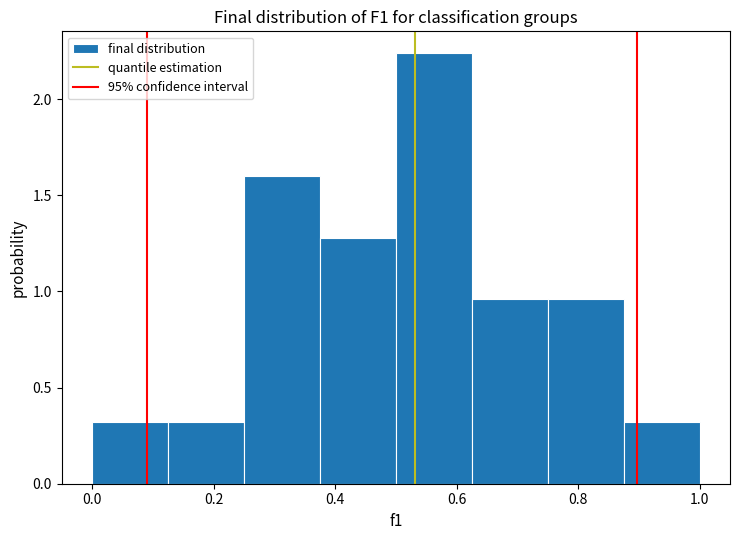

Reading left to right, transcribe this chart: for each bar, give the range it covers on the x-axis and its height. Neither the bar edges nor the heights are printed on the chart, so give them approximately, as read against the axes.

0.000 to 0.125: 0.30
0.125 to 0.250: 0.30
0.250 to 0.375: 1.60
0.375 to 0.500: 1.30
0.500 to 0.625: 2.25
0.625 to 0.750: 0.95
0.750 to 0.875: 0.95
0.875 to 1.000: 0.30